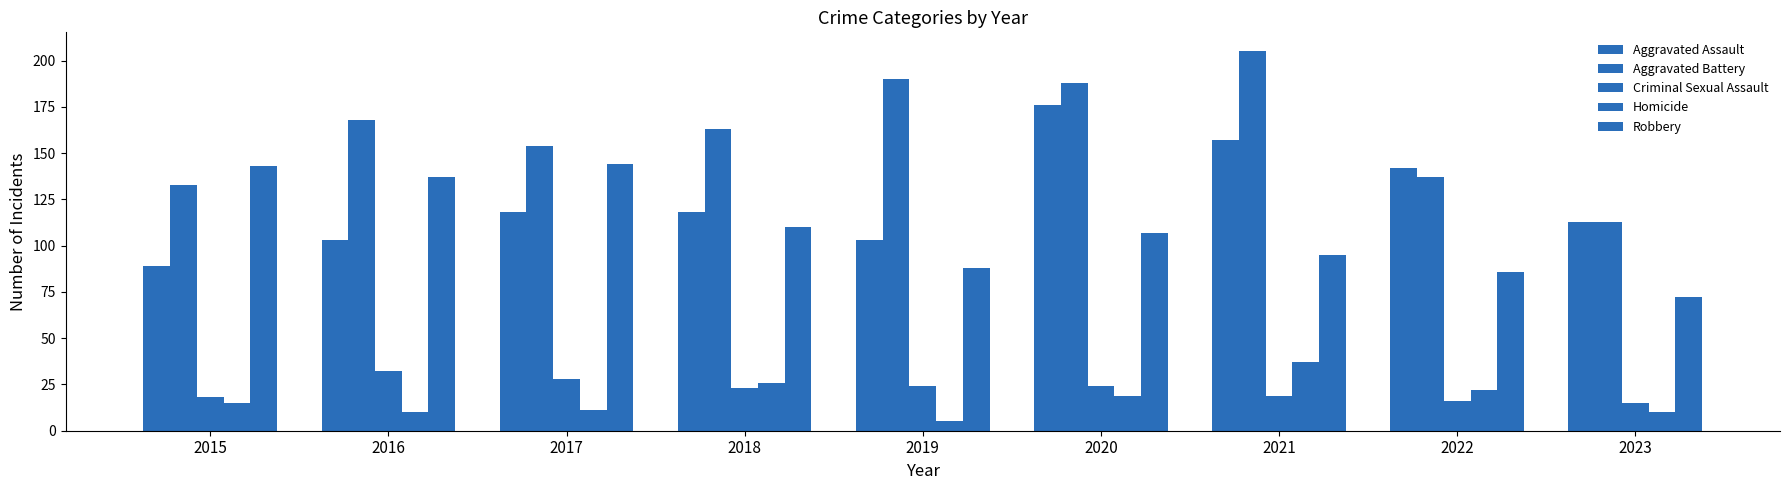

Which has a higher value, 2022 or 2021?

2021